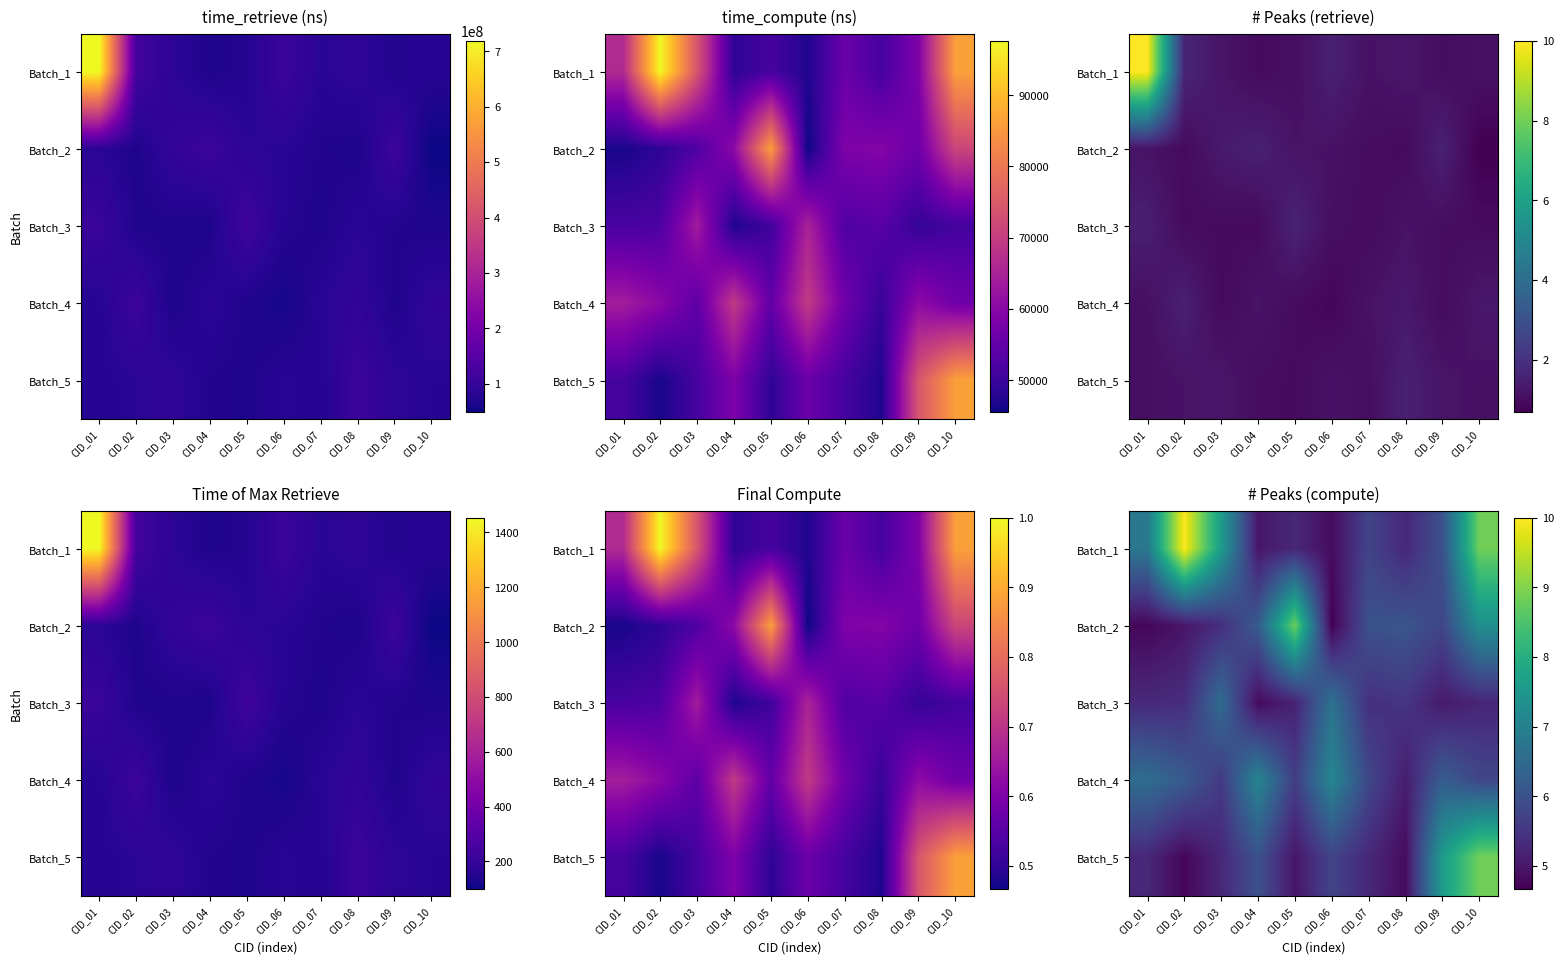

True or false: Batch_5 has a value of 6.3 at CID_08.

False